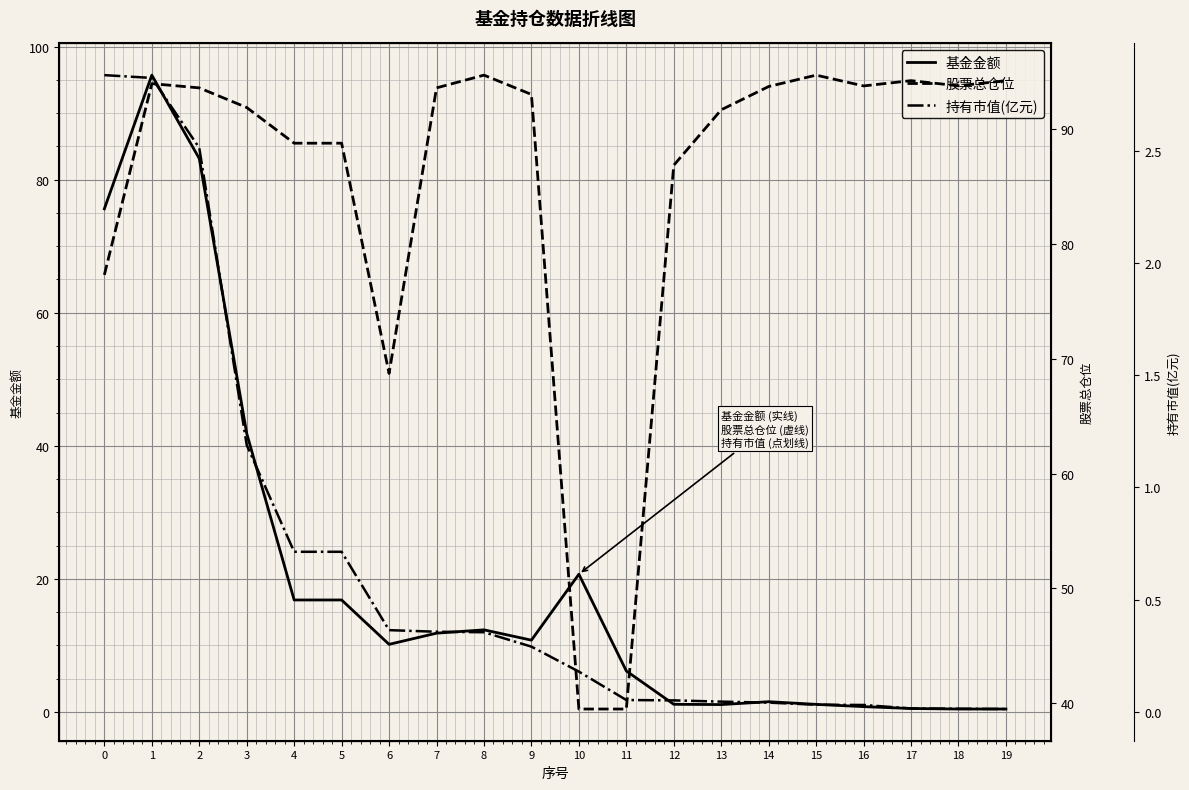

How many data points in 股票总仓位 are above 93?

11